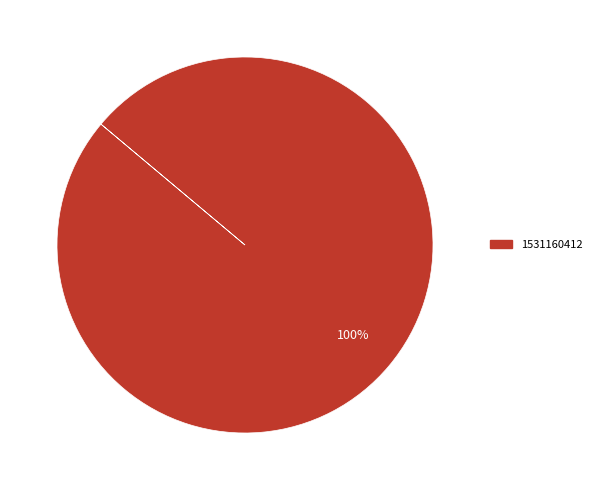

Which category accounts for the majority?

1531160412